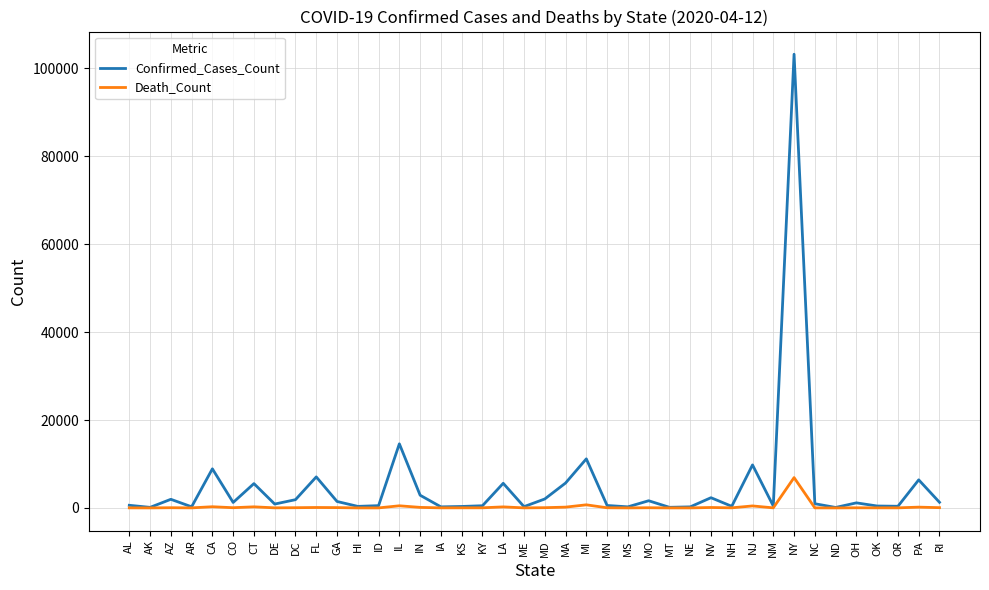

At how many categories does at least one series exceed 3446?

10